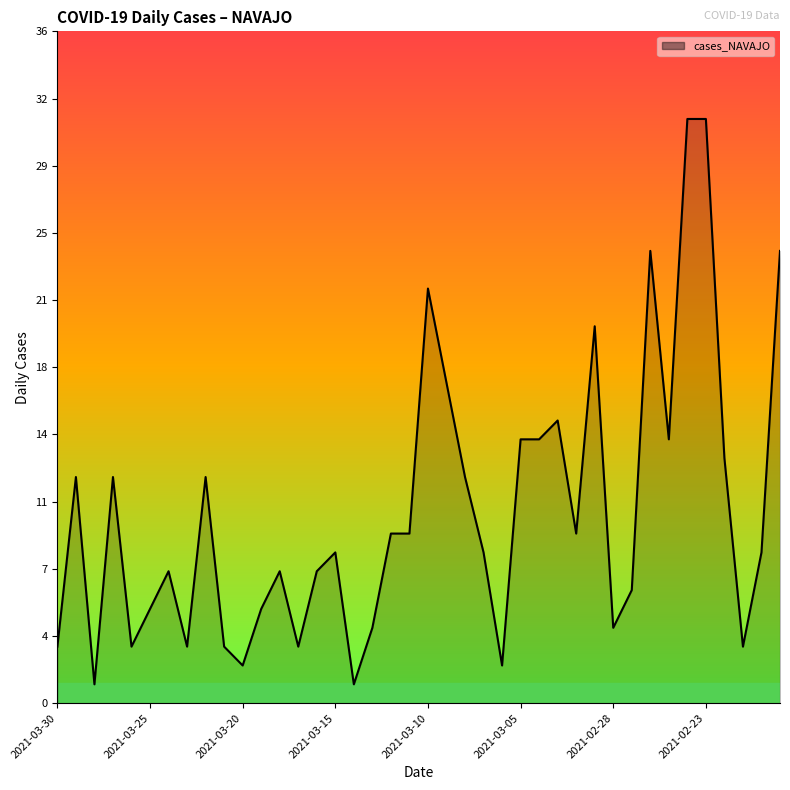

What is the label of the 8th point from the left?

2021-03-23